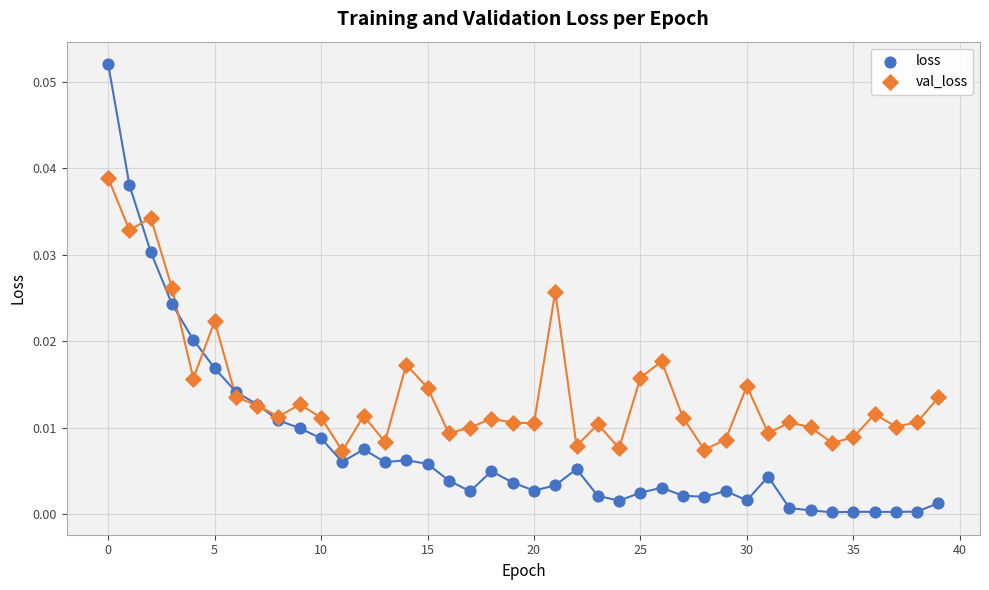

Which series reaches the minimum Y coordinate?

loss